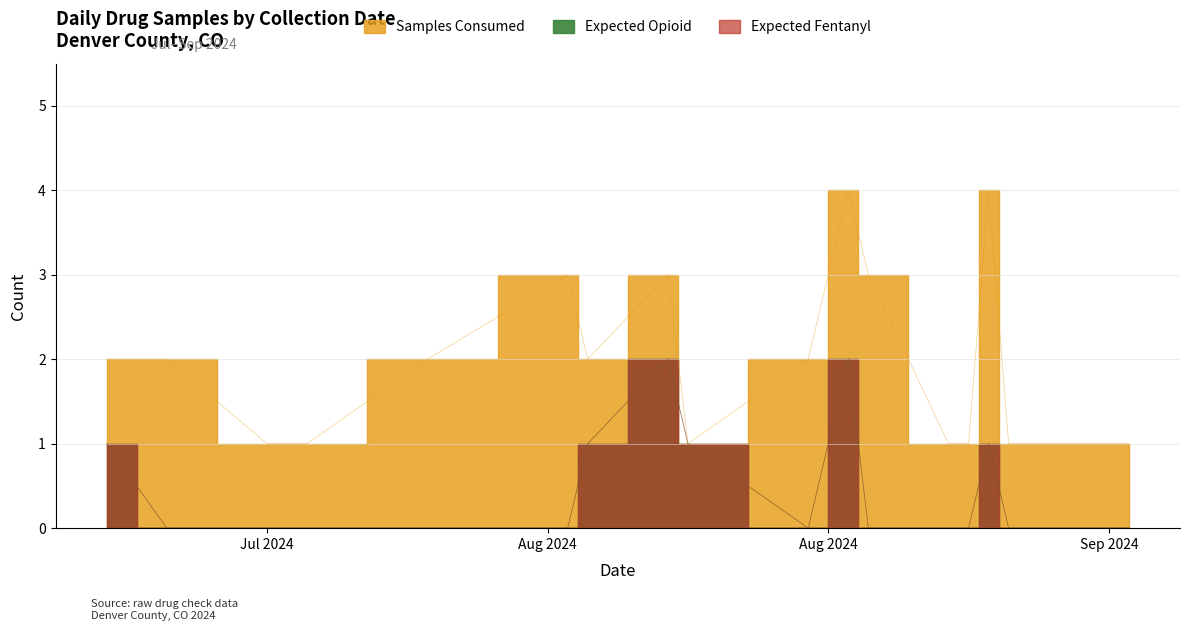

Which series has the widest spread of values?

Samples Consumed